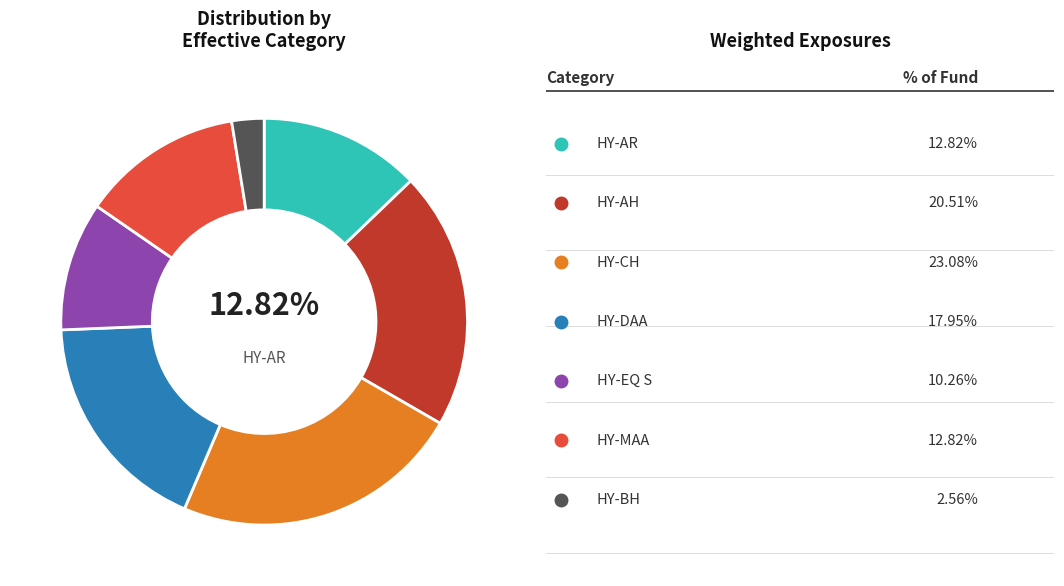

How many slices are in this pie chart?

7